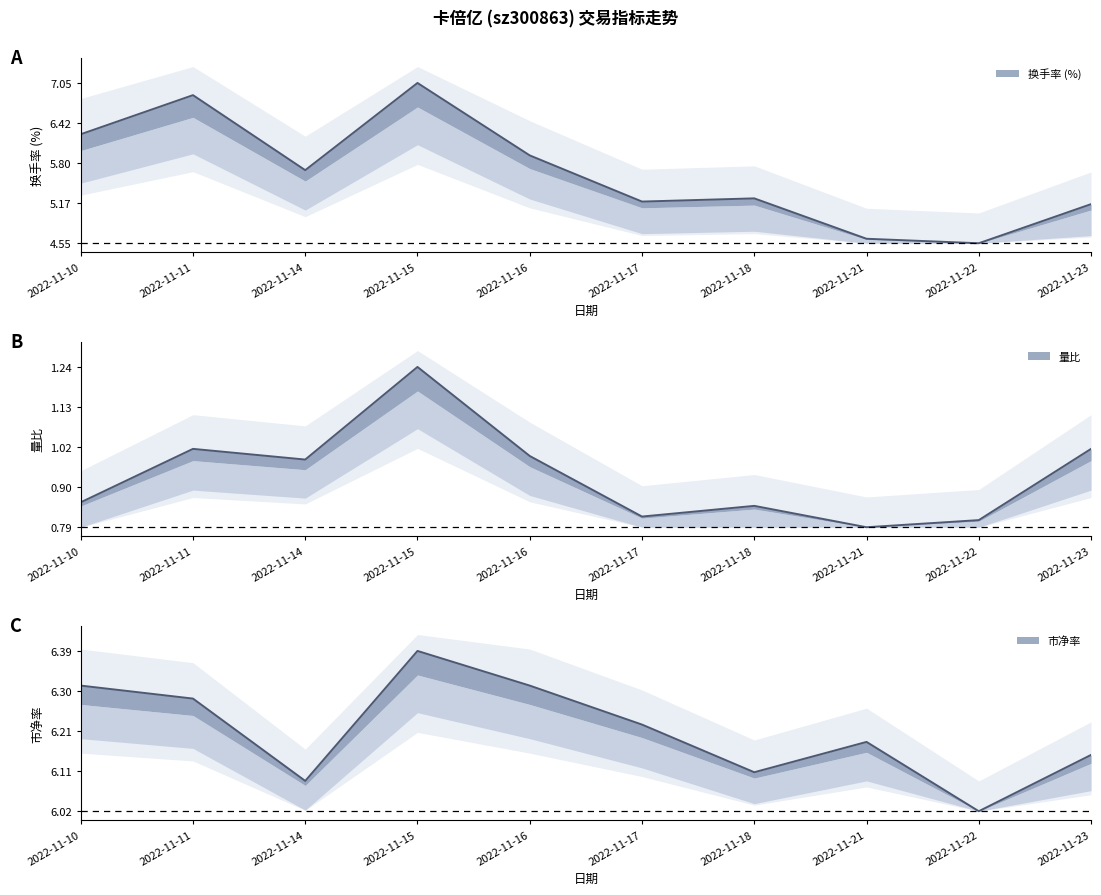

How many lines are shown in the chart?

3